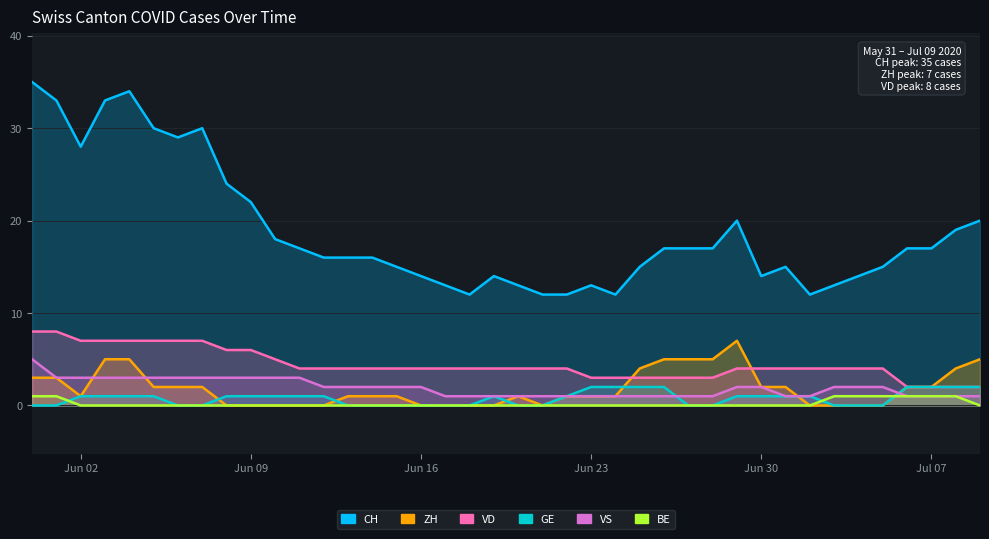

The value of CH at 2020-07-05 is 15. True or false?

True